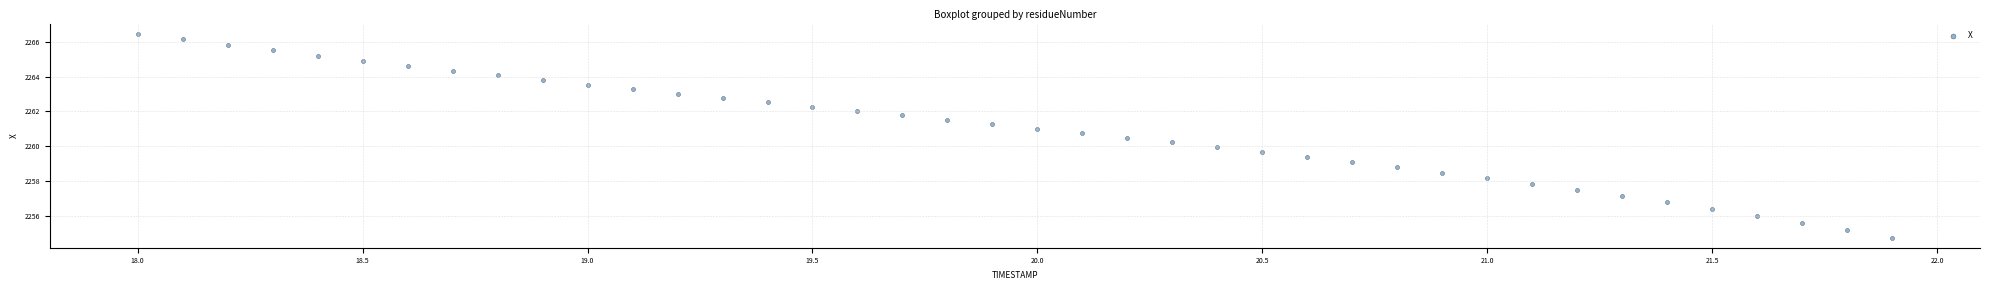

What is the range of X values (max minus min)?

3.9